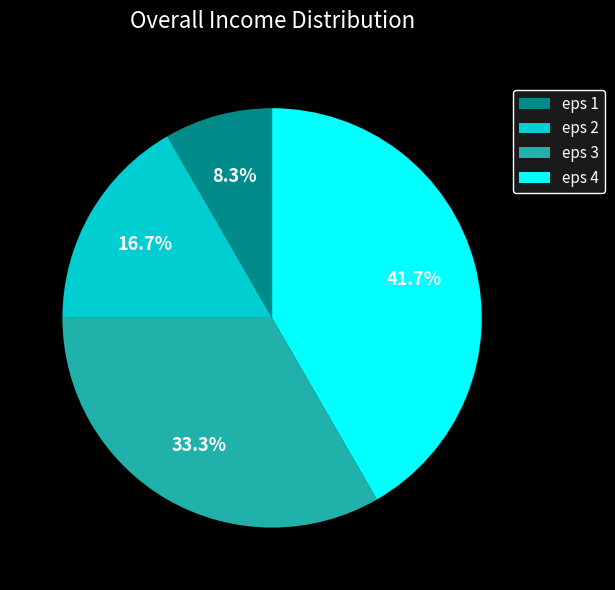

The eps 3 slice represents 33% of the pie. True or false?

True